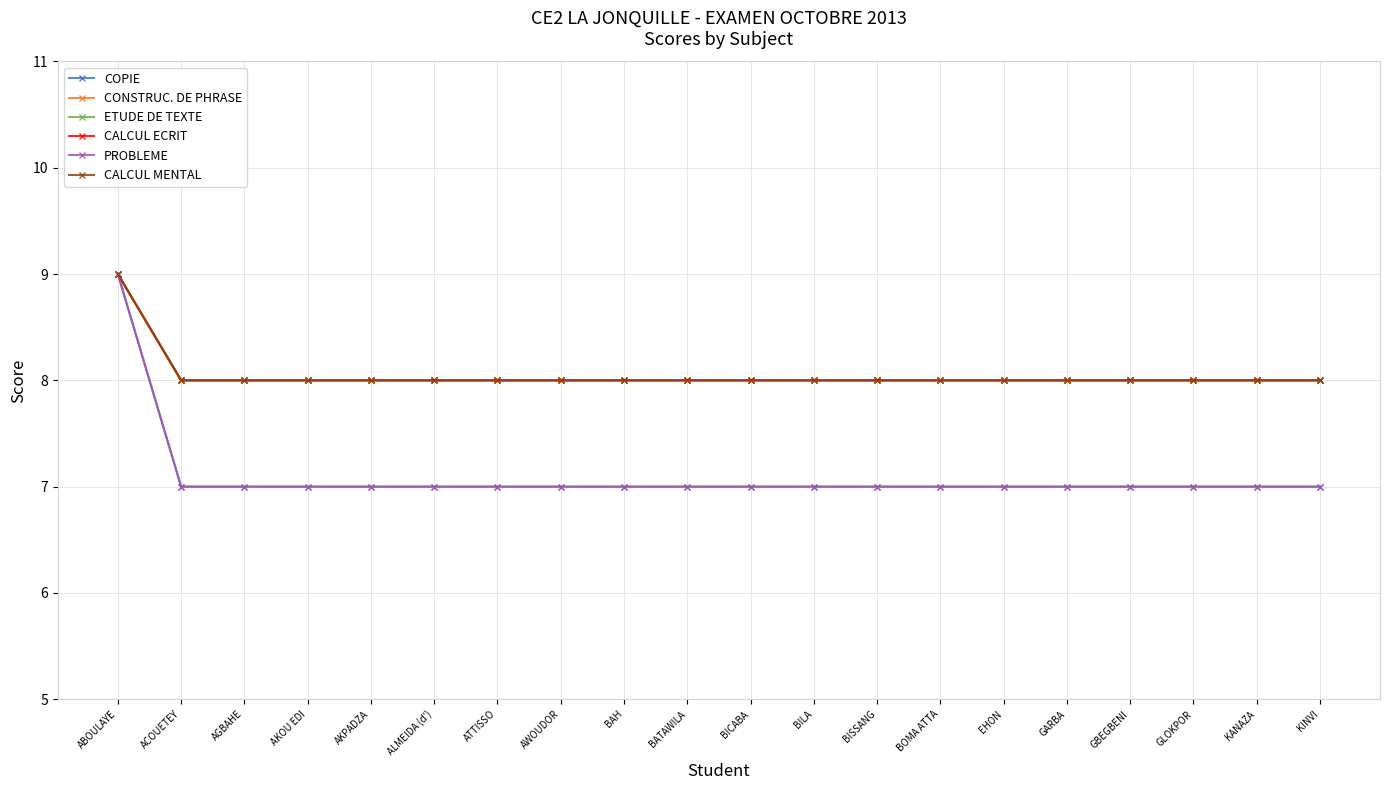

The value of CALCUL ECRIT at BISSANG is 8. True or false?

True